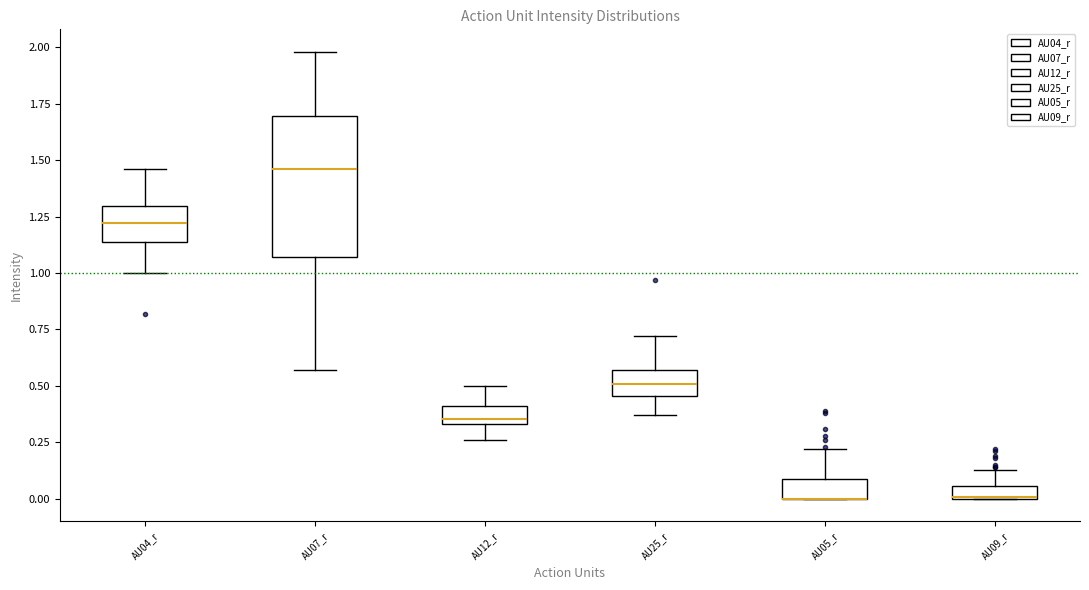

Where is the lower edge of the box for AU09_r on the y-axis? The values are not printed on the chart, so give them approximately, as read against the axis.

0.00